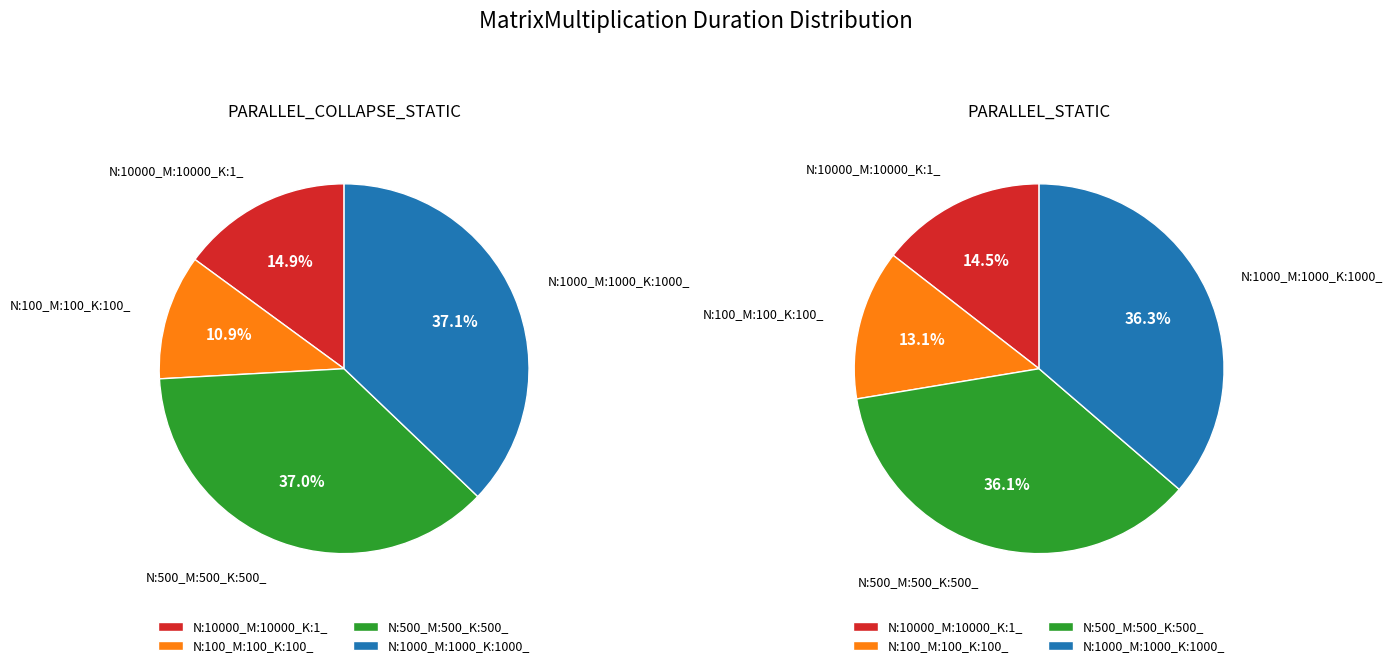

To the nearest percent, what portion does N:500_M:500_K:500_ represent?

37%